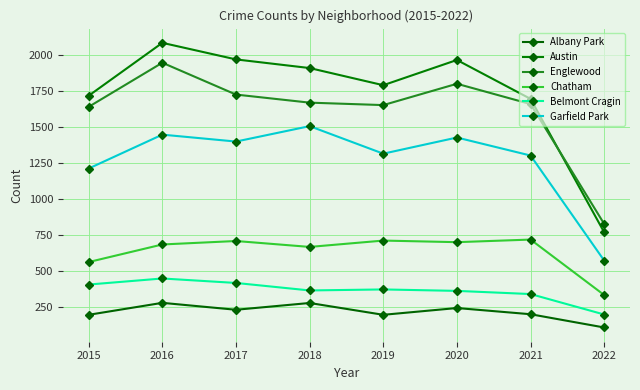

At which category does Englewood reach its first local peak?

2016